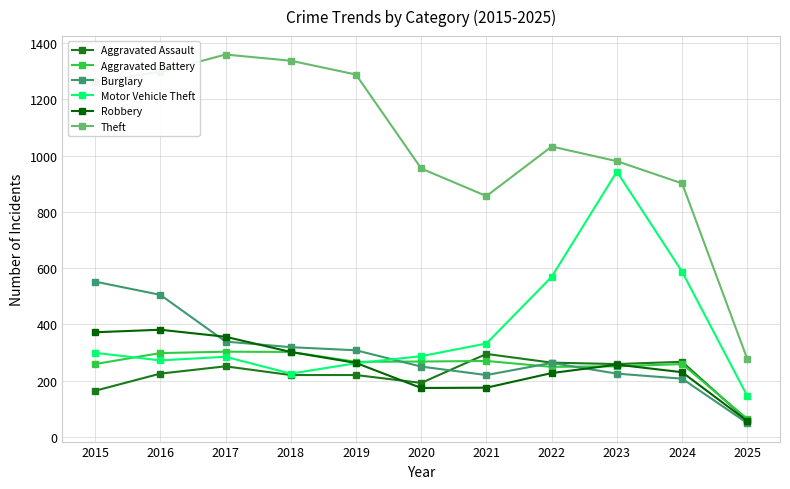

Which label corresponds to the largest value in the chart?

2017